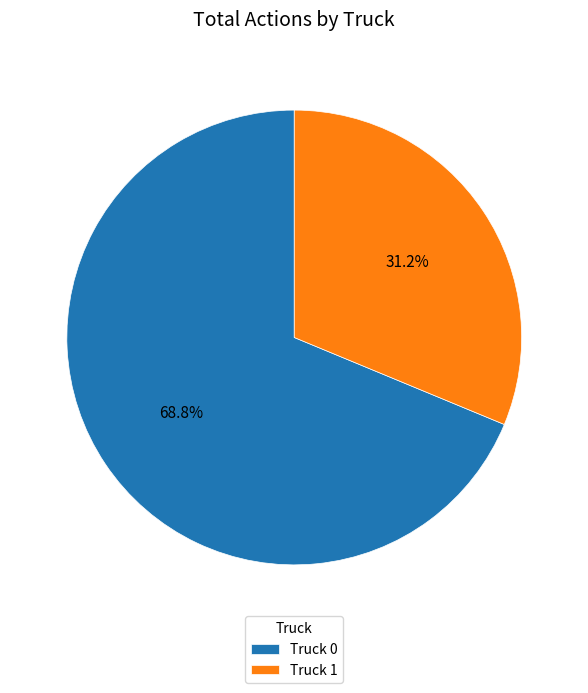

Is the sum of Truck 0 and Truck 1 greater than half?

Yes